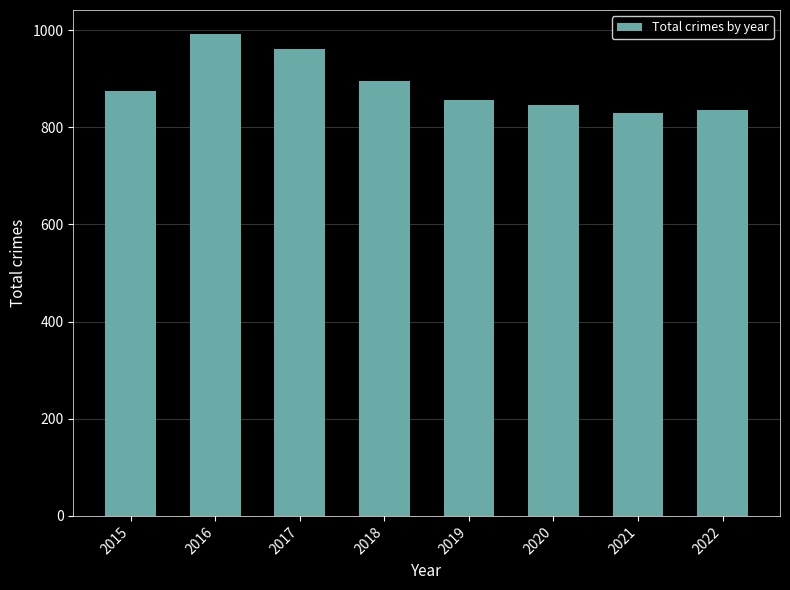

What is the value of the 5th bar from the left?

857